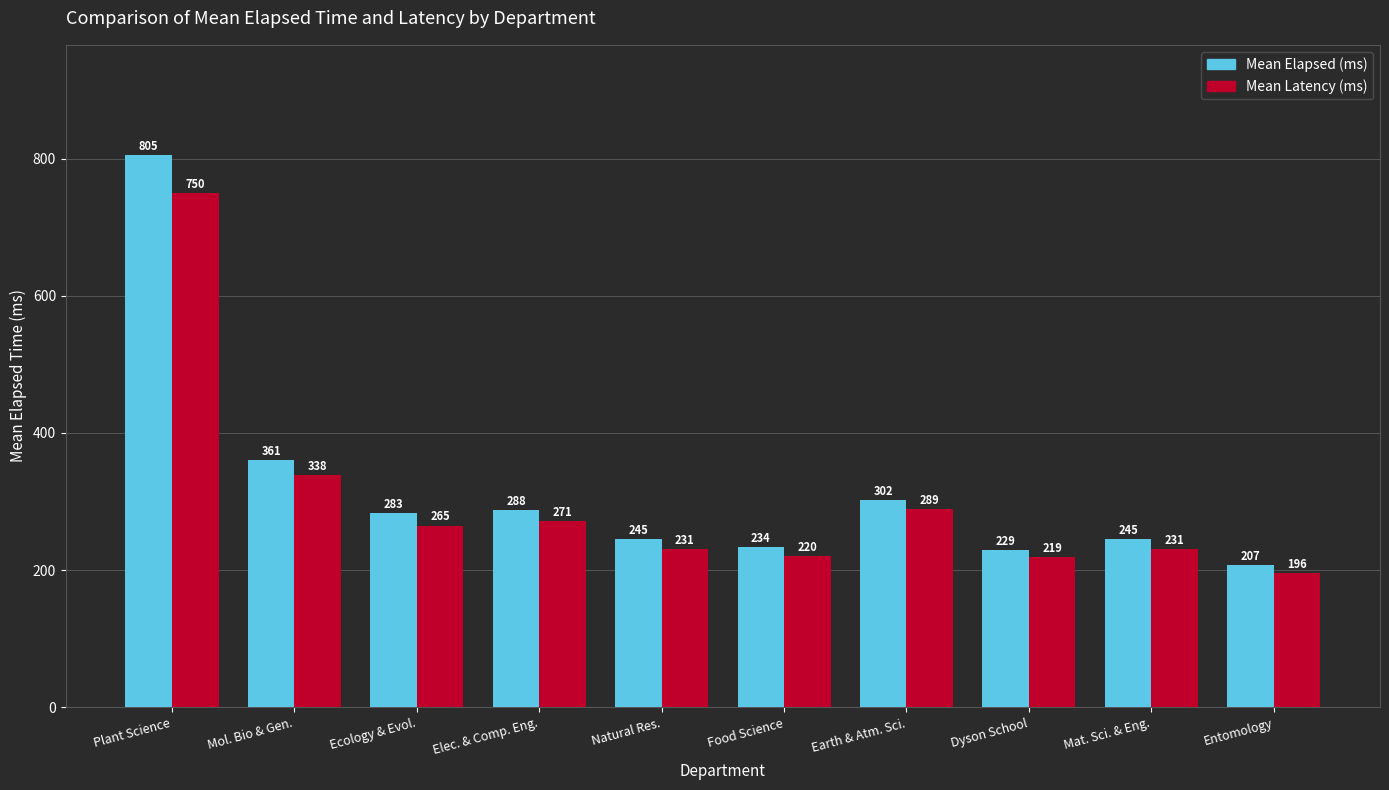

Rank the series at Ecology & Evol. from lowest to highest value.

Mean Latency (ms), Mean Elapsed (ms)